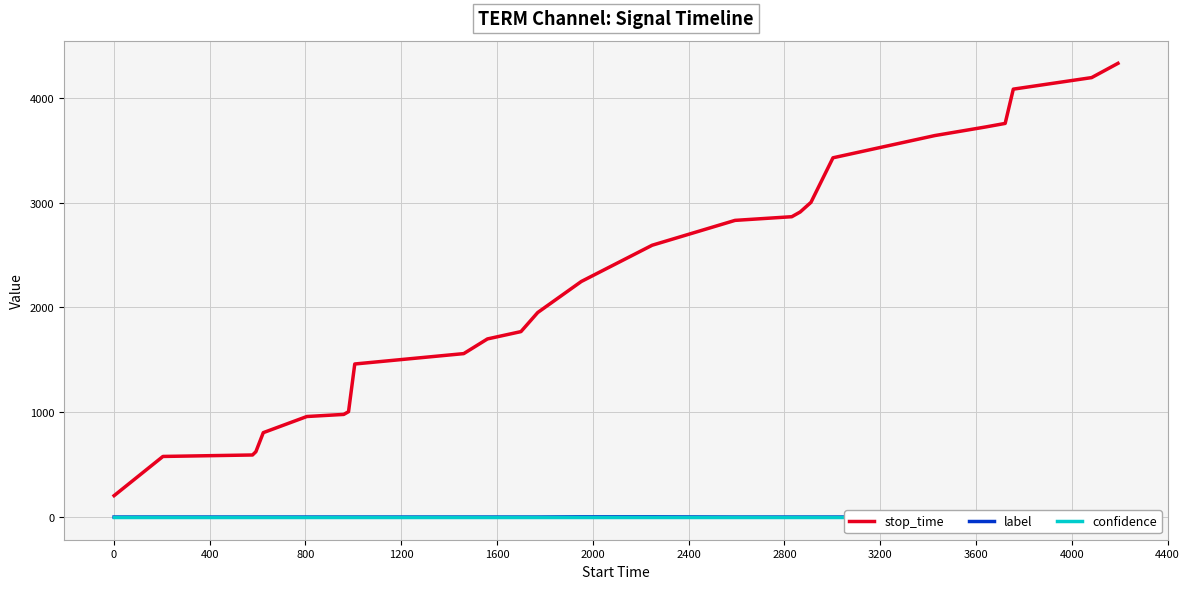

What is the lowest value of the stop_time series?

204